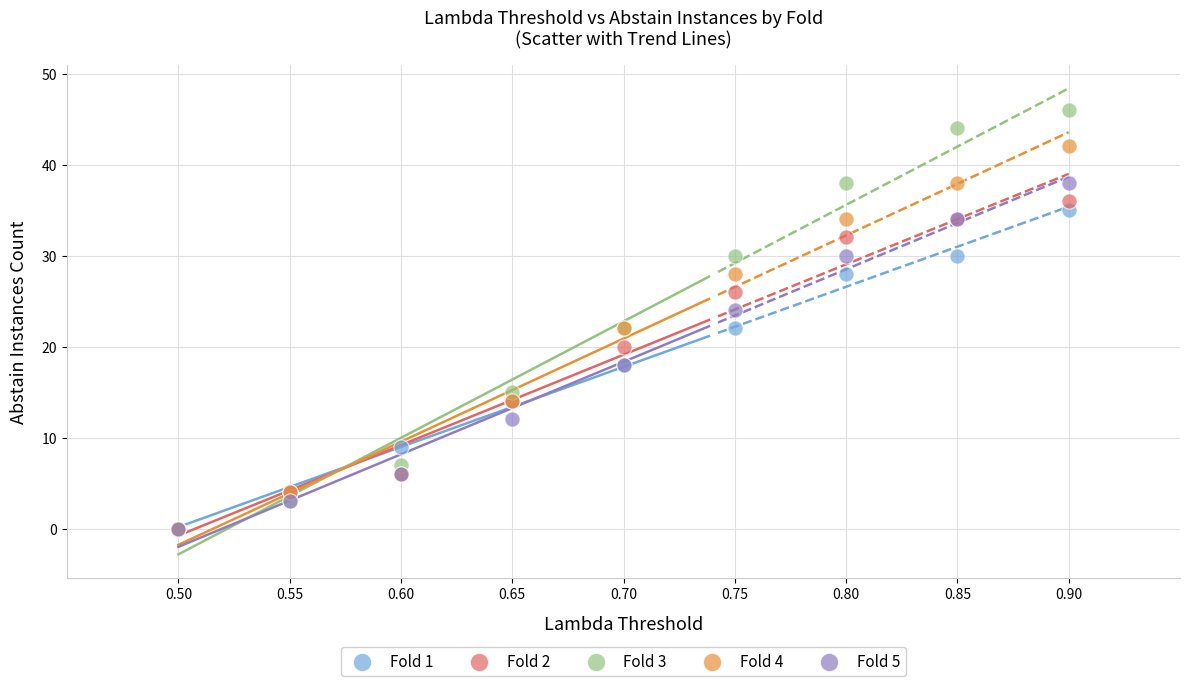

What are all the series names shown in the legend?

Fold 1, Fold 2, Fold 3, Fold 4, Fold 5